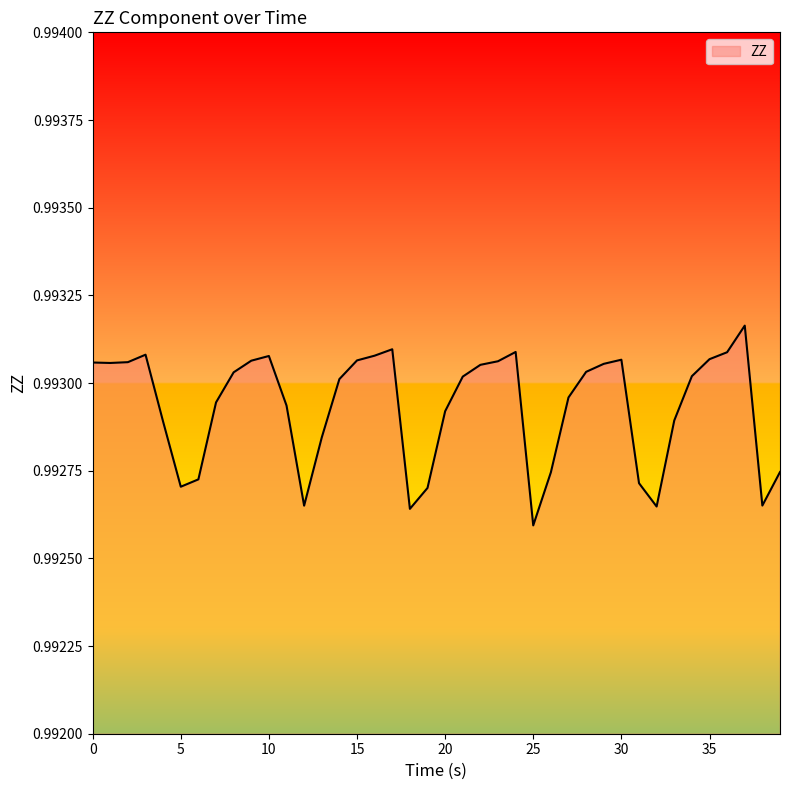

How many lines are shown in the chart?

1